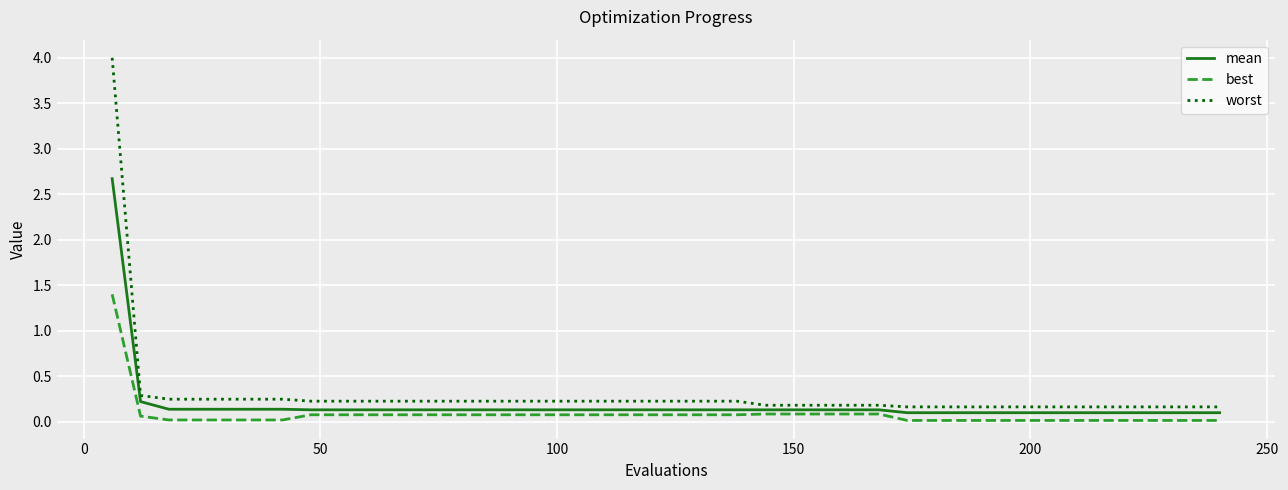

True or false: mean and worst intersect in this chart.

False